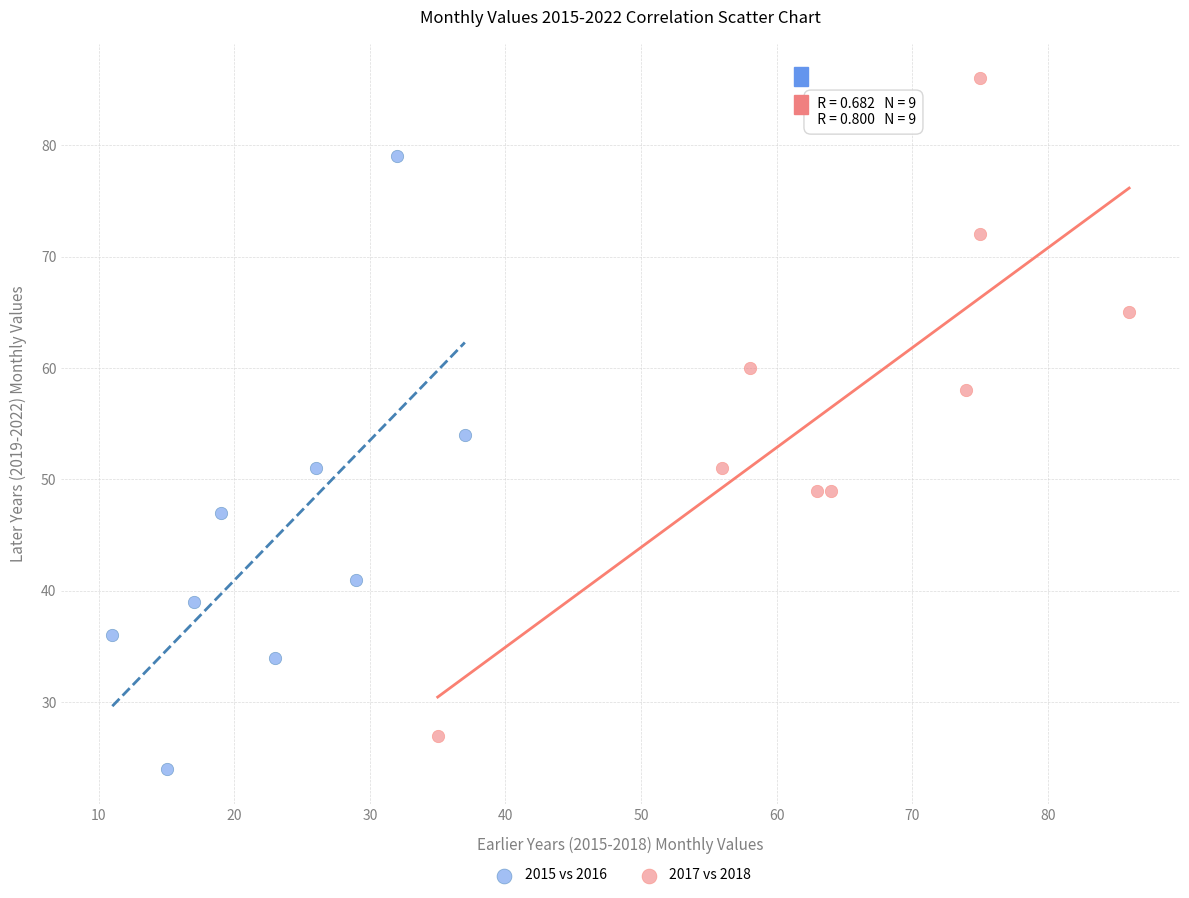

Which series has the widest spread of Y values?

2017 vs 2018